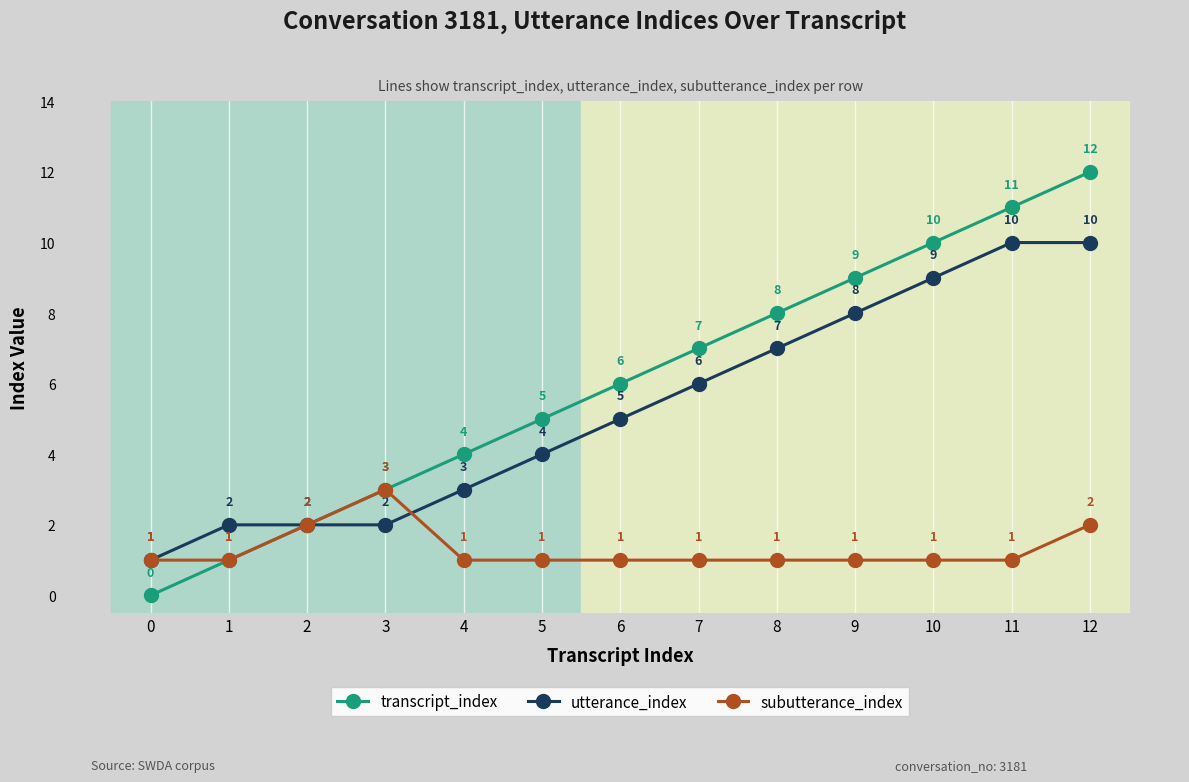

Between 2 and 12, which series saw the biggest shift?

transcript_index